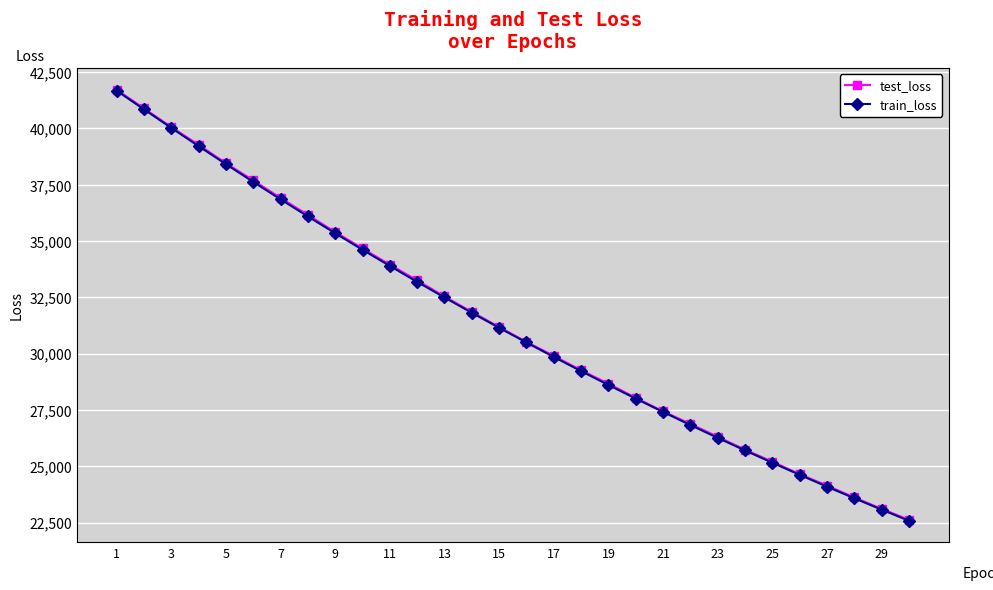

Reading left to right, extract all data points from this chart.

test_loss: 41712.3	40887.3	40059.1	39271.9	38454.7	37692.2	36914.2	36158.6	35399.1	34671.9	33950.3	33256.9	32538.5	31856.4	31186.4	30524.2	29904.9	29264.8	28671.0	28045.1	27443.7	26886.1	26315.4	25741.7	25210.3	24656.7	24147.9	23620.9	23117.4	22627.0
train_loss: 41672.6	40843.6	40021.2	39210.6	38411.1	37625.1	36851.5	36091.9	35345.8	34613.1	33894.1	33188.5	32495.6	31816.6	31150.4	30497.2	29856.3	29227.9	28611.8	28007.7	27415.6	26835.0	26265.7	25707.9	25161.3	24625.2	24099.9	23585.2	23080.7	22586.2